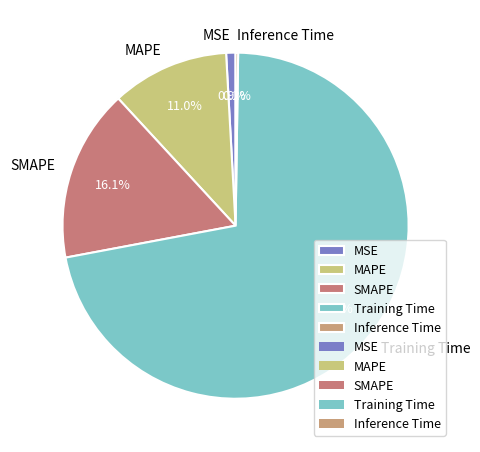

What is the largest slice in the pie chart?

Training Time